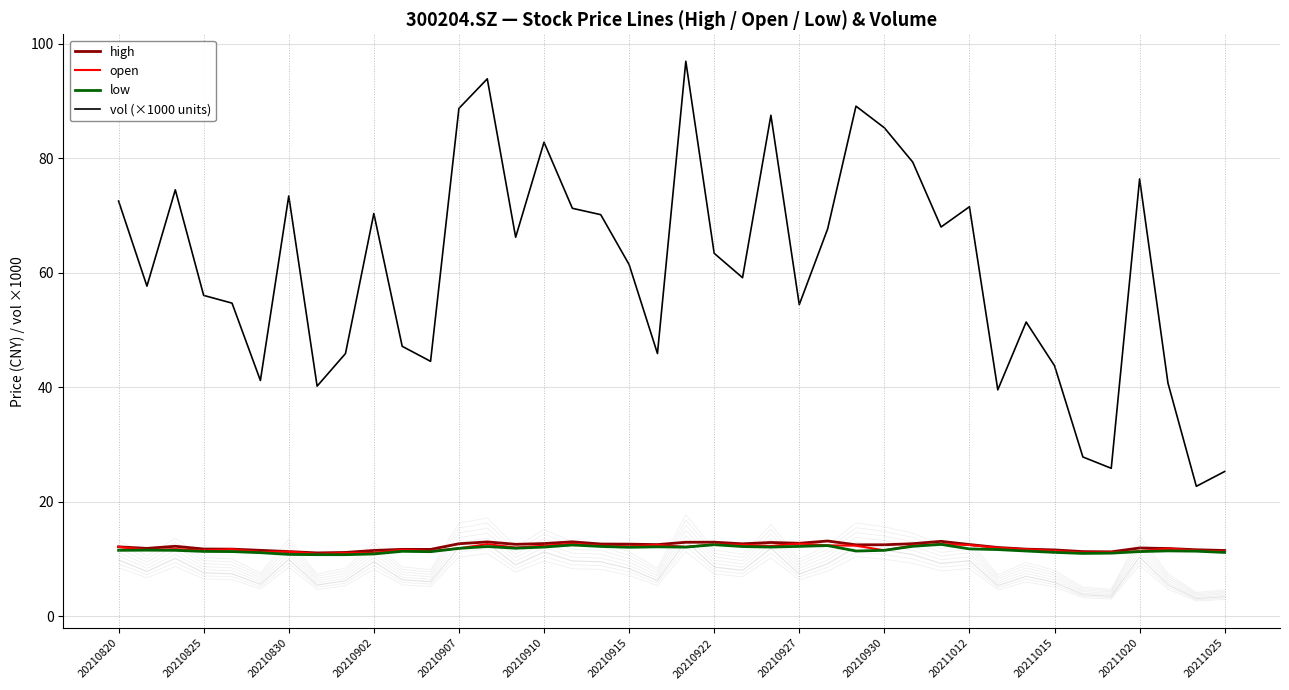

What is the maximum value shown in the chart?

96.9